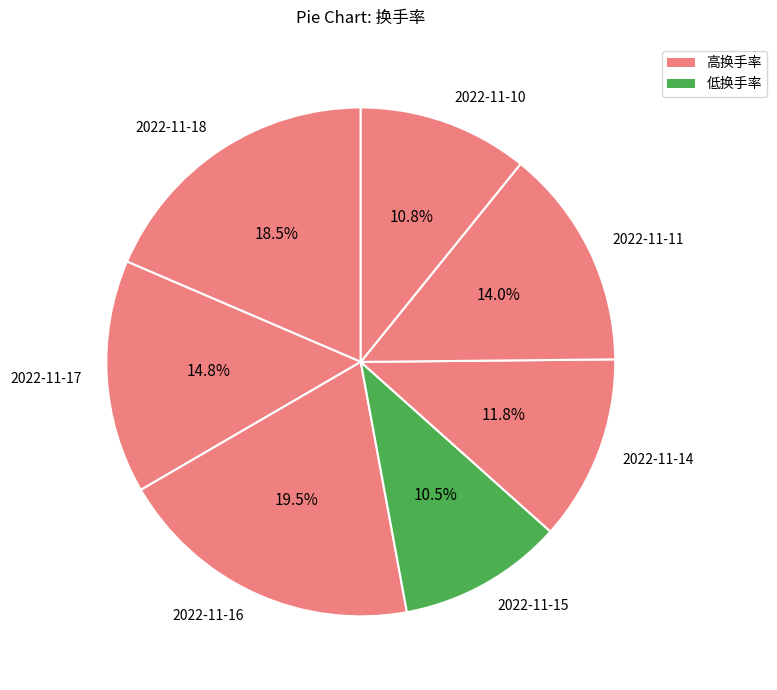

How many segments does this pie chart have?

7